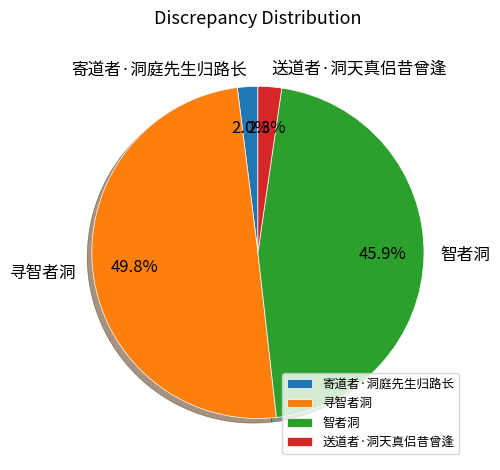

Which slice is the largest?

寻智者洞